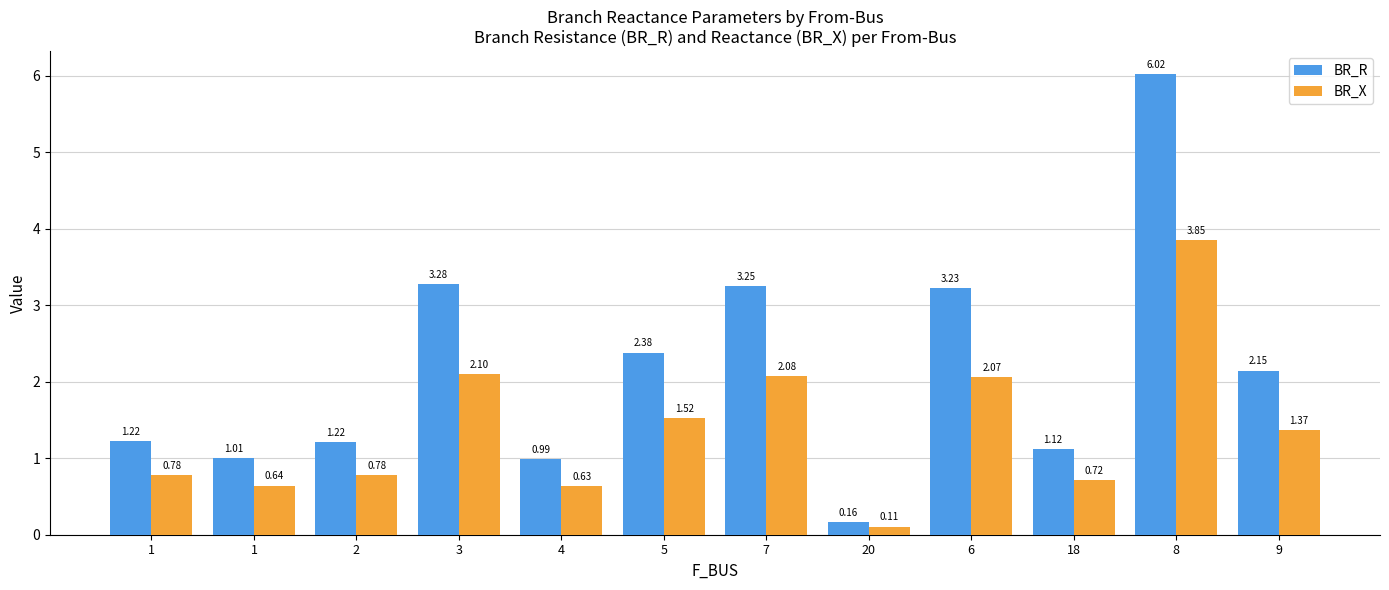

Where is BR_R nearest to the value 3?

6